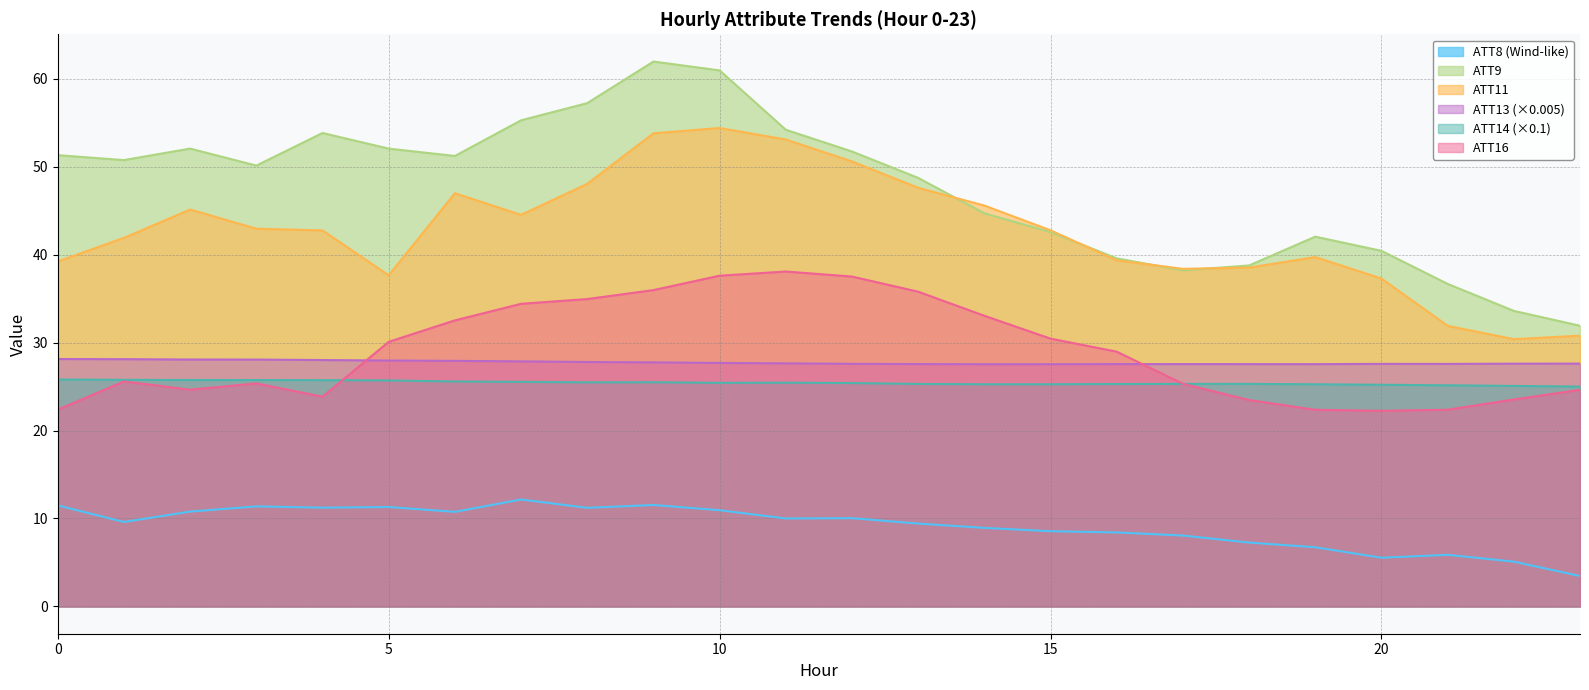

What is the total value across all series at 15?

177.1